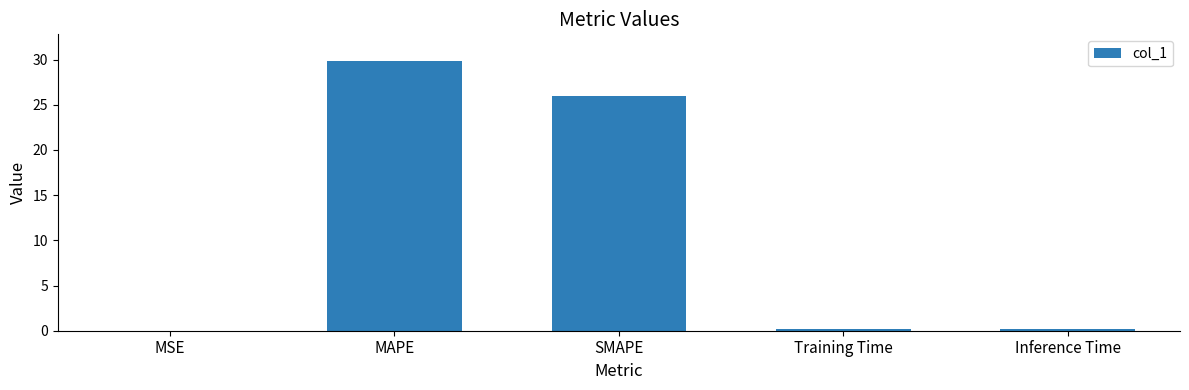

True or false: the data shows 11.2 at MAPE.

False